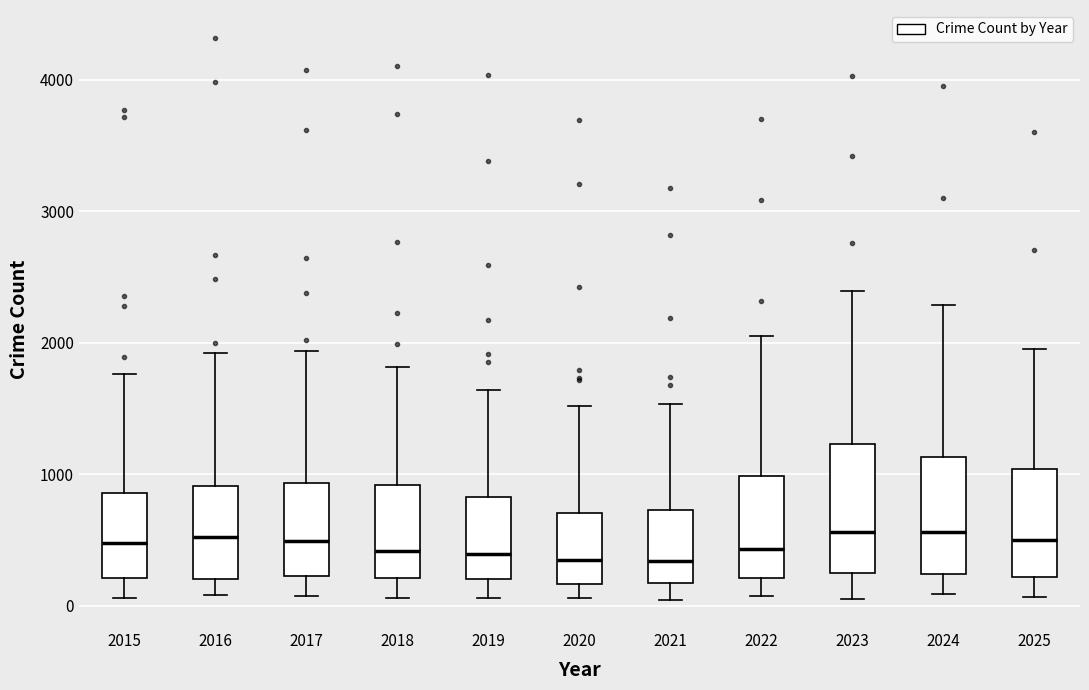

Reading left to right, read every box against the y-axis: the position of its median line, the range the box covers, and the ends of its whiskers. The values are not printed on the chart, so give them approximately, as read against the axis.

2015: median 500, box 200 to 900, whiskers 100 to 1800
2016: median 500, box 200 to 900, whiskers 100 to 1900
2017: median 500, box 200 to 900, whiskers 100 to 1900
2018: median 400, box 200 to 900, whiskers 100 to 1800
2019: median 400, box 200 to 800, whiskers 100 to 1600
2020: median 300, box 200 to 700, whiskers 100 to 1500
2021: median 300, box 200 to 700, whiskers 0 to 1500
2022: median 400, box 200 to 1000, whiskers 100 to 2100
2023: median 600, box 200 to 1200, whiskers 100 to 2400
2024: median 600, box 200 to 1100, whiskers 100 to 2300
2025: median 500, box 200 to 1000, whiskers 100 to 2000